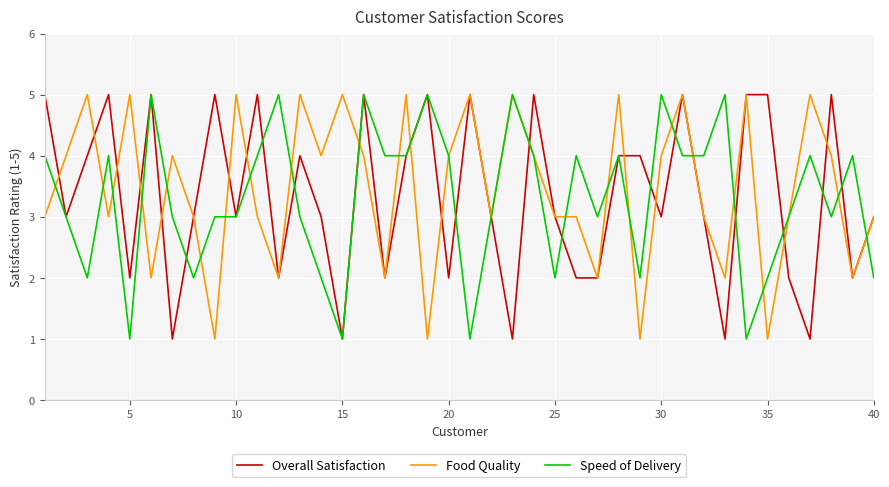

How many distinct data groups are displayed?

3